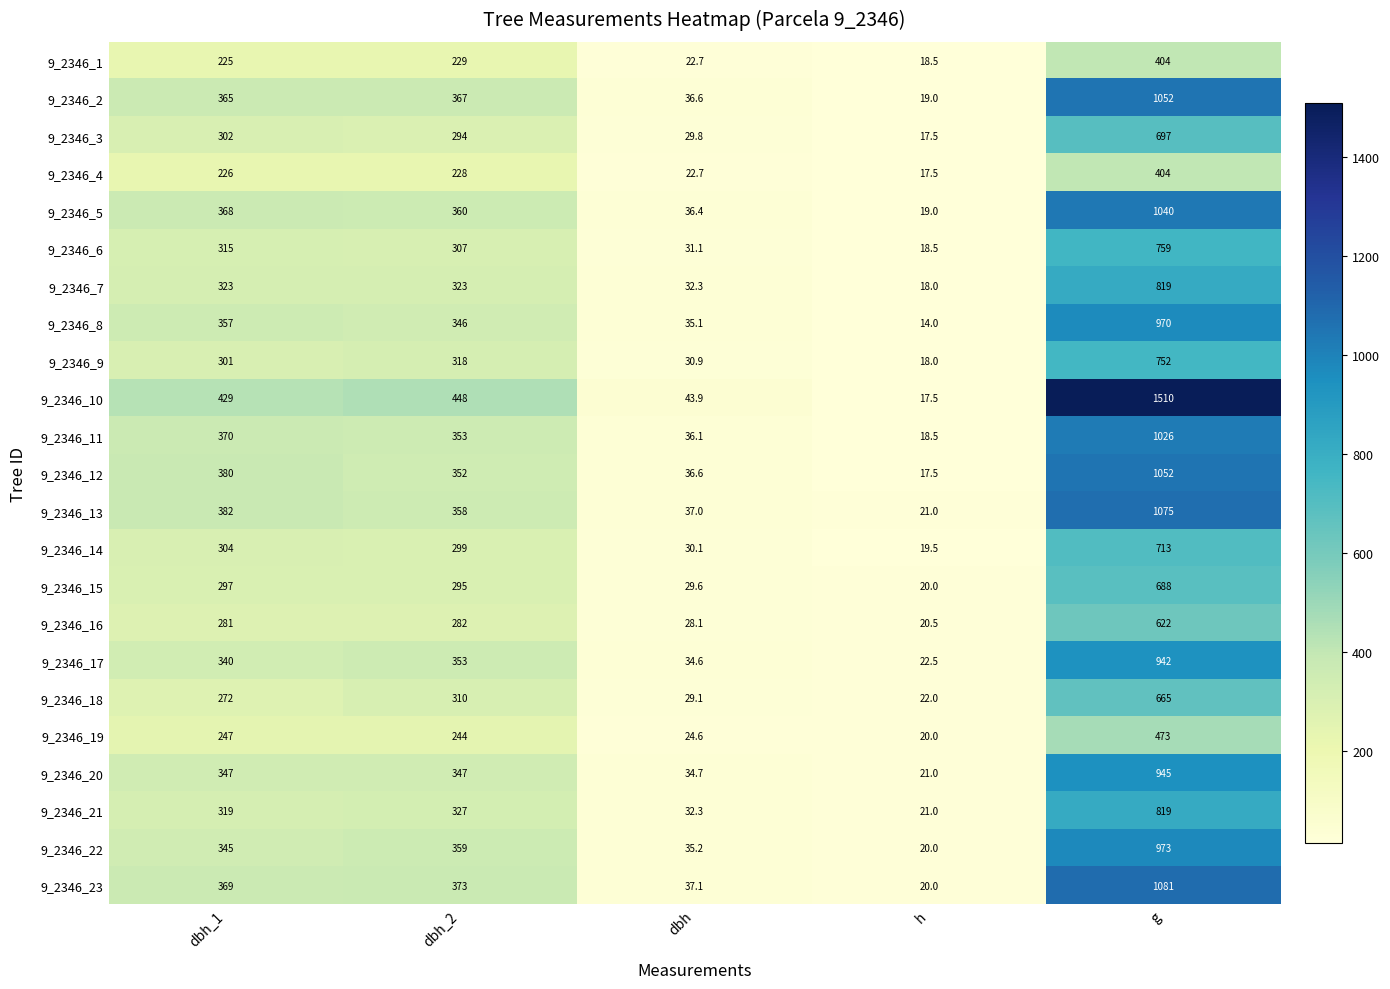

What is the spread (max minus min) of values at dbh?

21.2